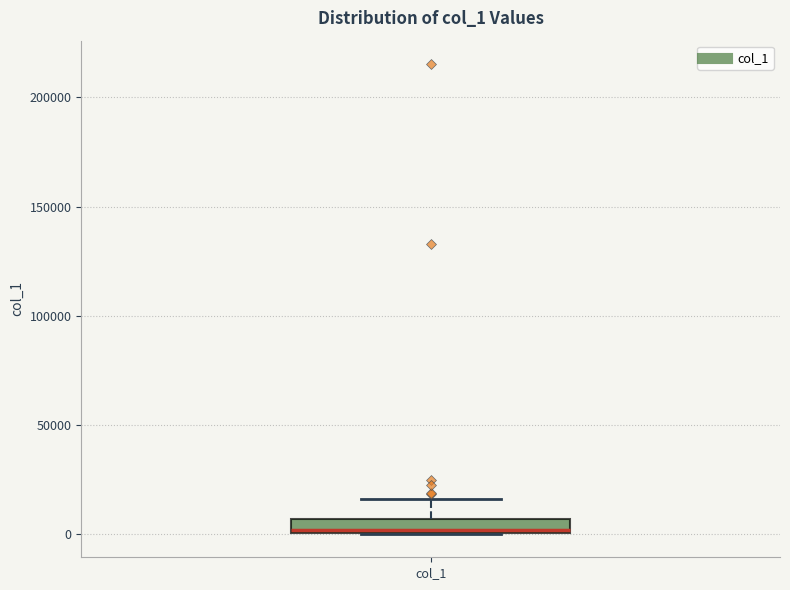

Where is the lower edge of the box for col_1 on the y-axis? The values are not printed on the chart, so give them approximately, as read against the axis.

0